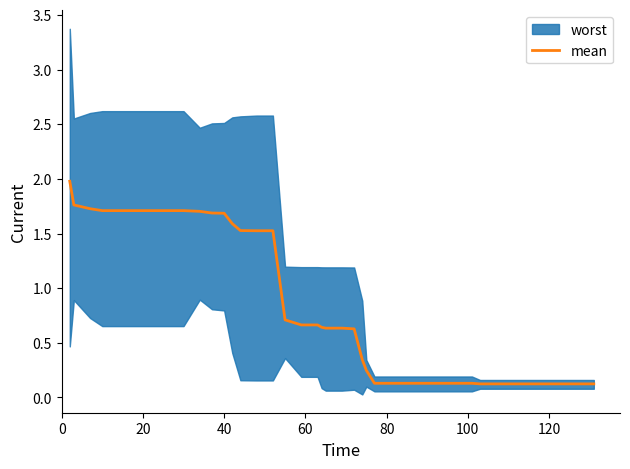

True or false: there are more than 0 points higher than both neighbors.

False